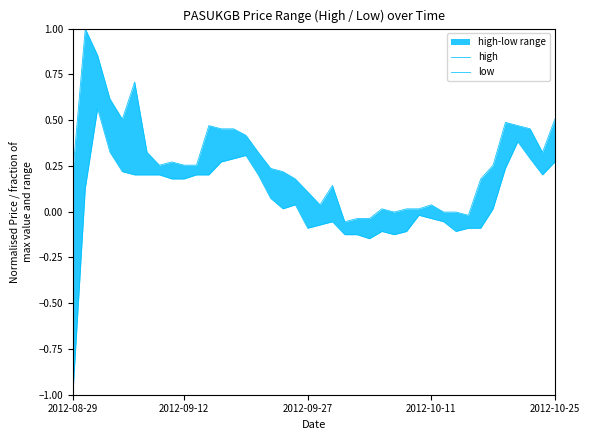

True or false: low and high cross at least once.

False